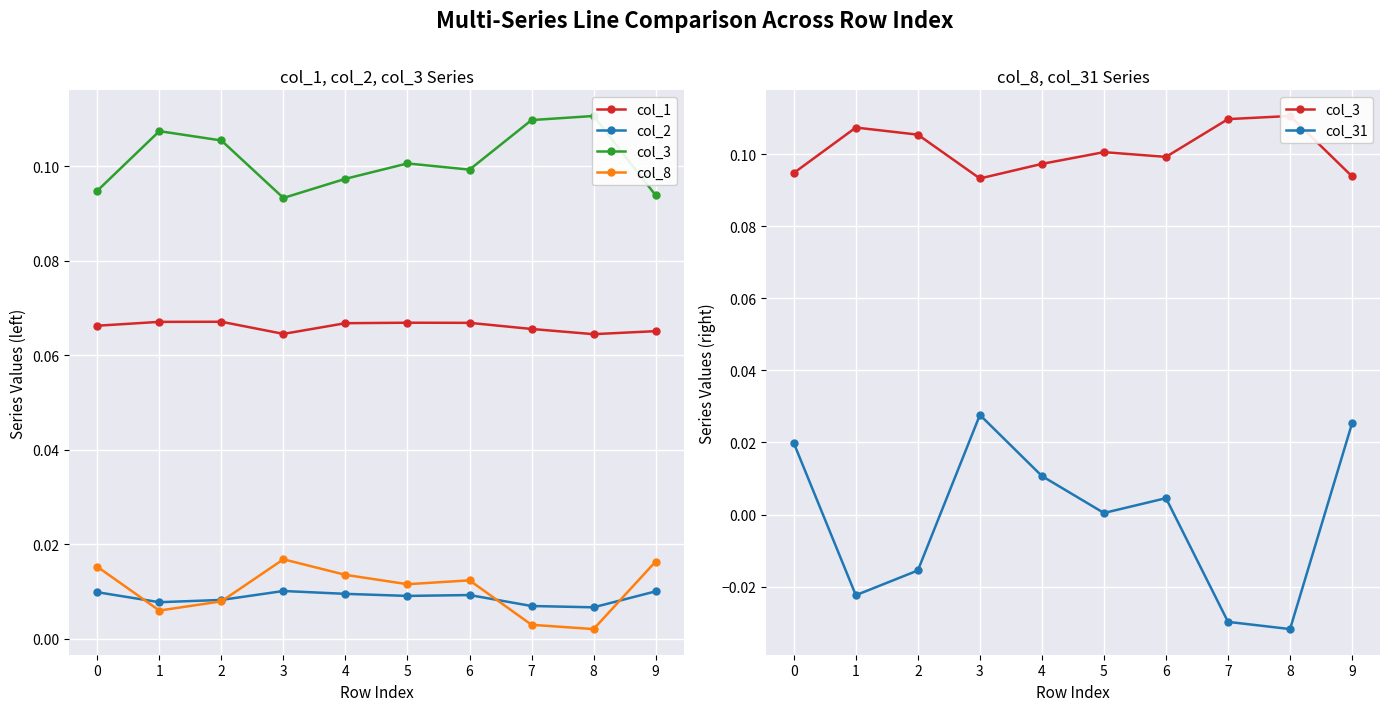

True or false: col_1 and col_8 intersect in this chart.

False